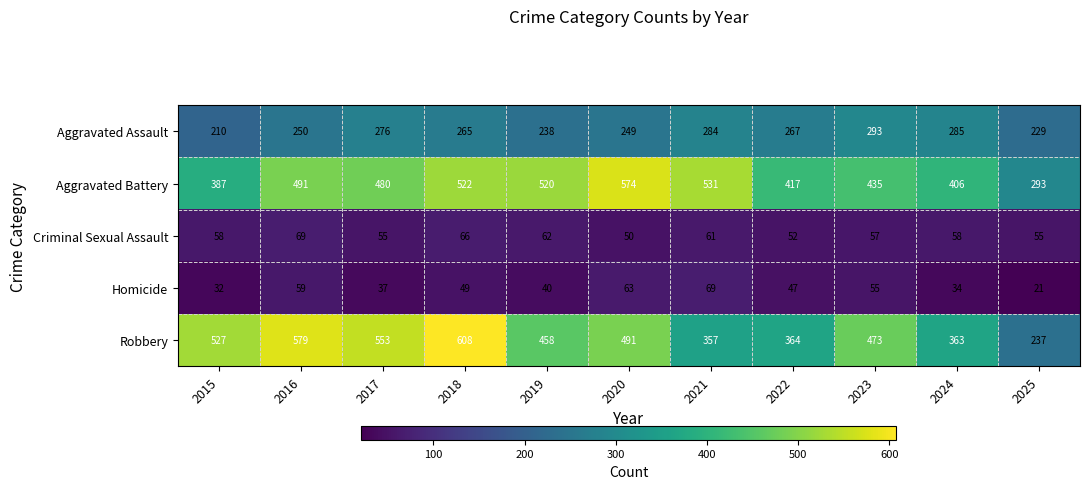

What value does the Criminal Sexual Assault series have at 2015?

58